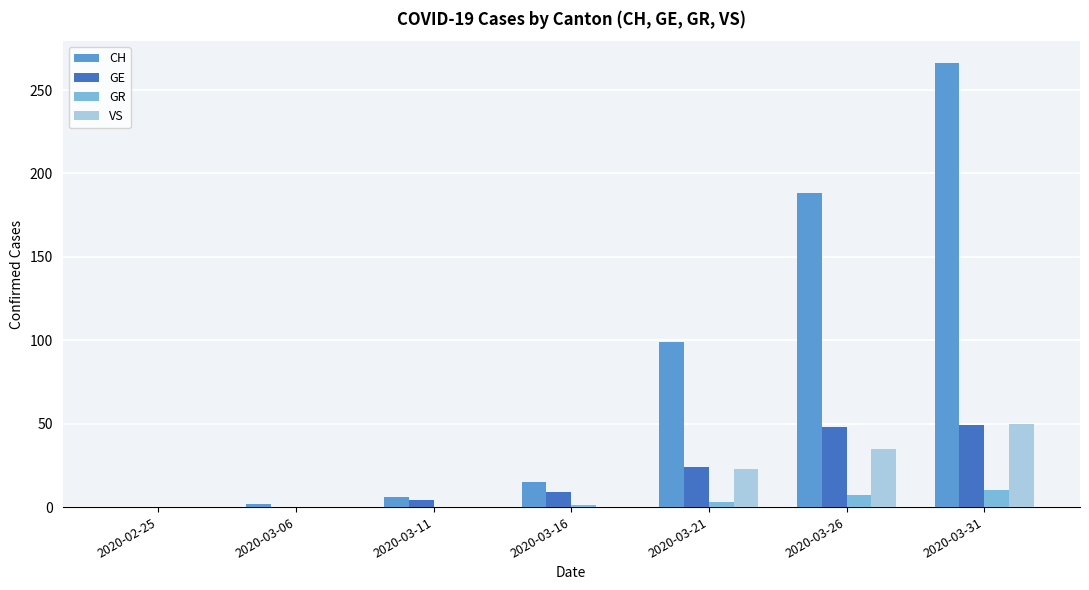

Is it true that VS equals 0 at 2020-03-06?

True